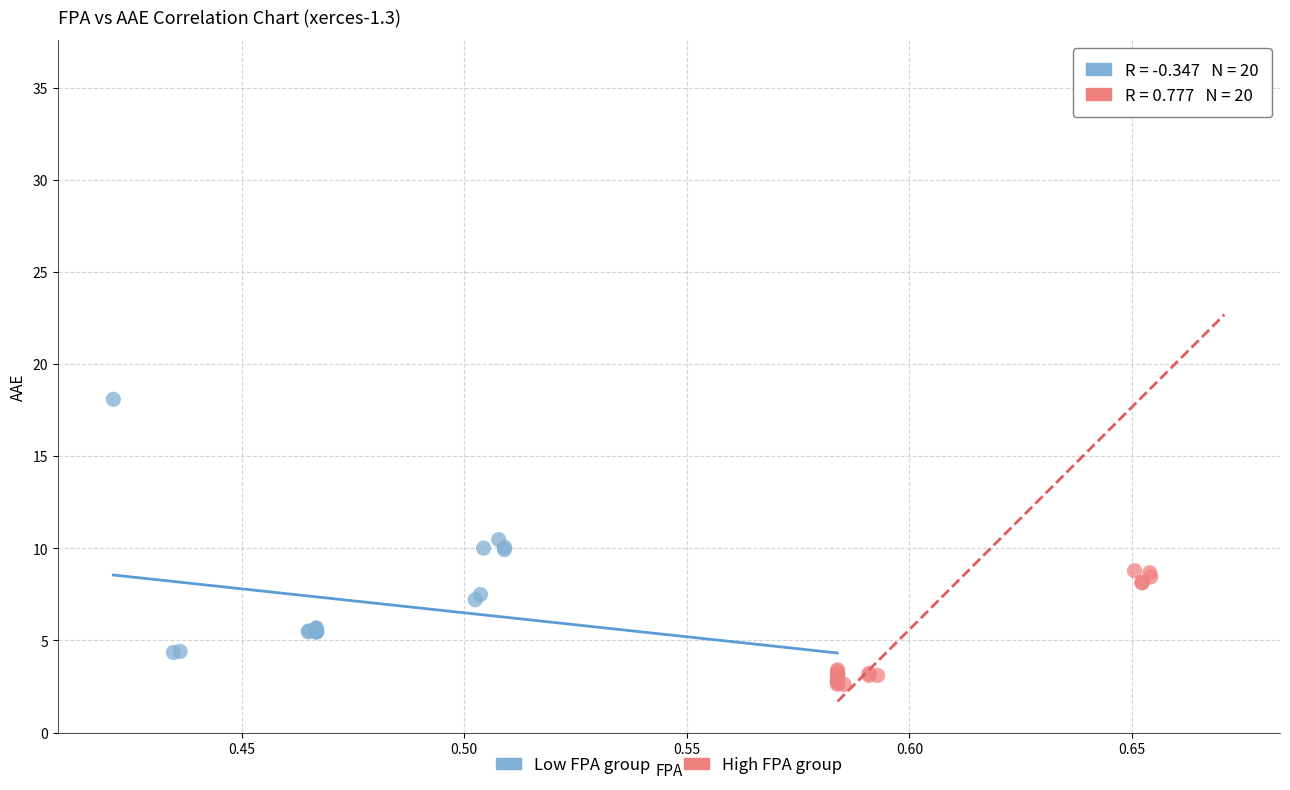

Which series reaches the maximum Y coordinate?

High FPA group